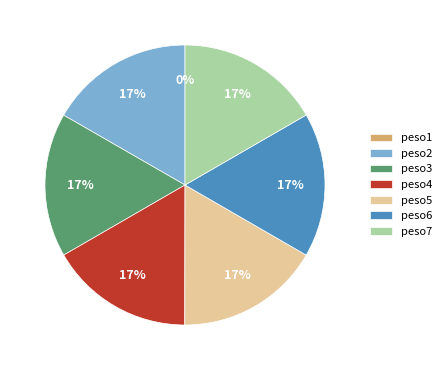

The peso4 slice represents 31% of the pie. True or false?

False